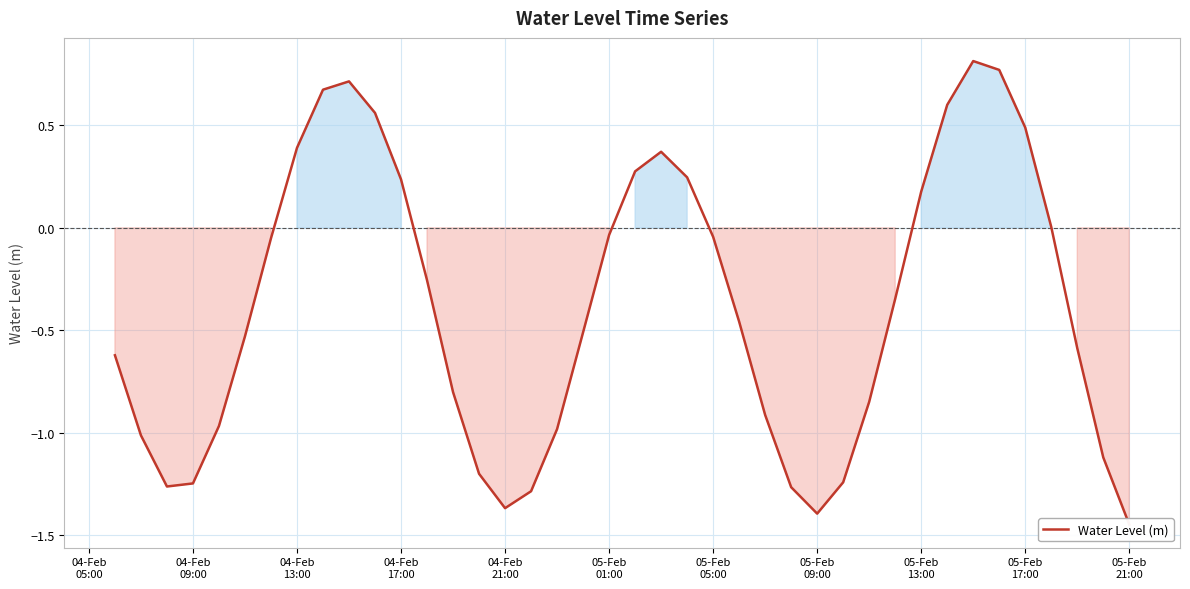

What is the sum of all values?

-15.5